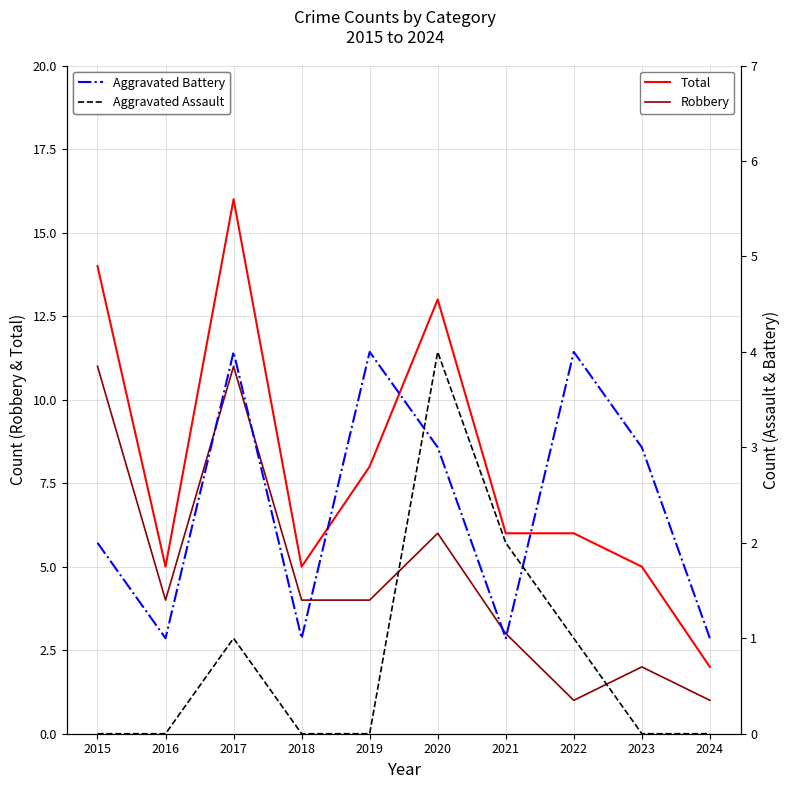

What is the difference between the highest and lowest values at 2022?

5